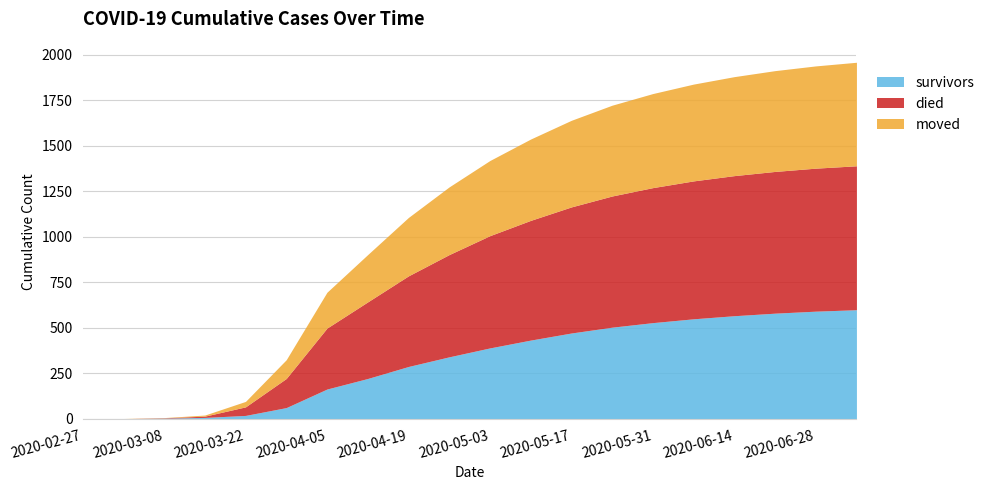

Which series has the largest total across all categories?

died